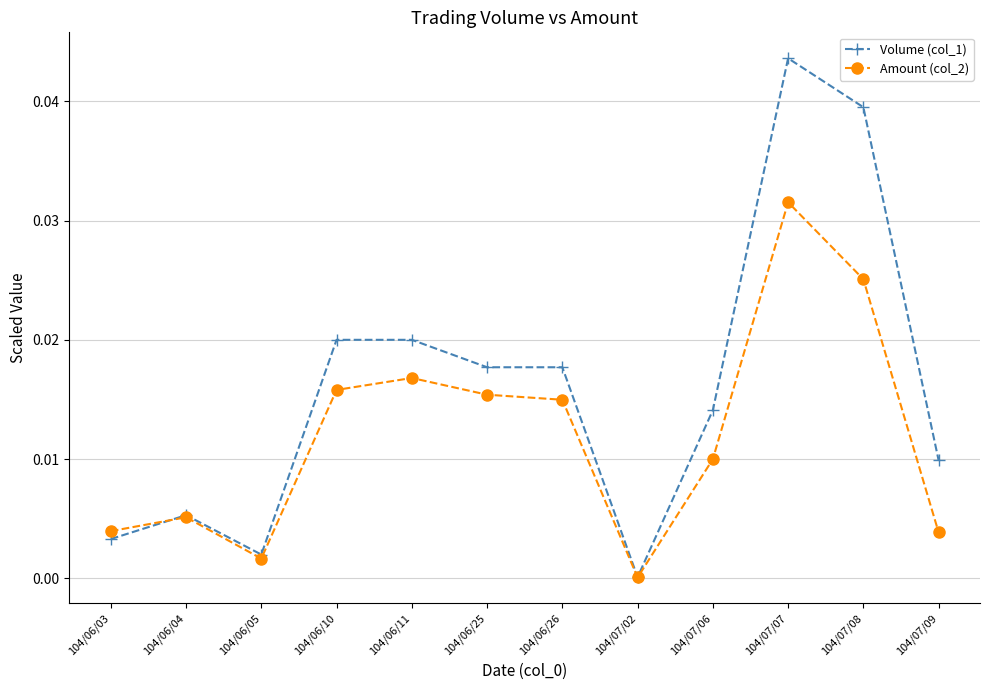

The value of Volume (col_1) at 104/07/02 is 0.0. True or false?

True